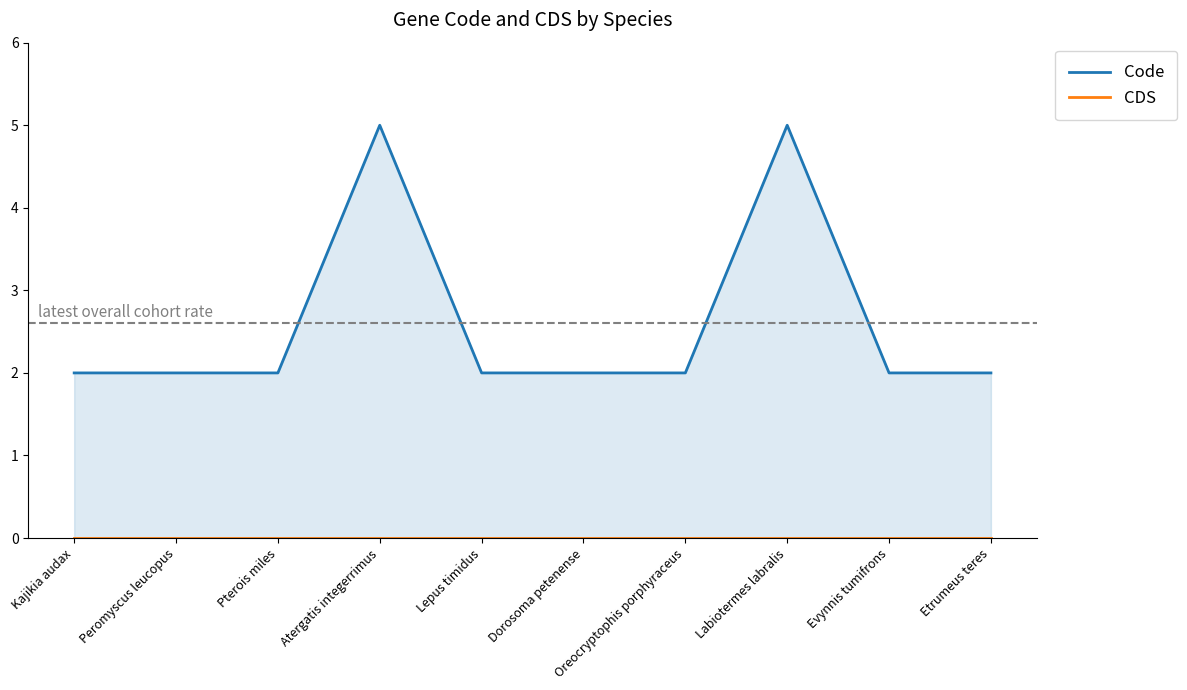

List the labels in order of CDS value, largest first.

Kajikia audax, Peromyscus leucopus, Pterois miles, Atergatis integerrimus, Lepus timidus, Dorosoma petenense, Oreocryptophis porphyraceus, Labiotermes labralis, Evynnis tumifrons, Etrumeus teres